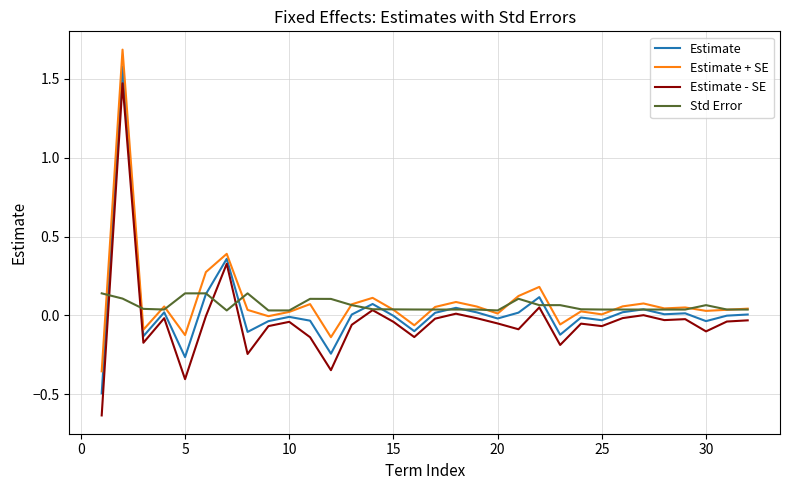

What is the difference between the maximum and minimum values in the Estimate - SE series?

2.1